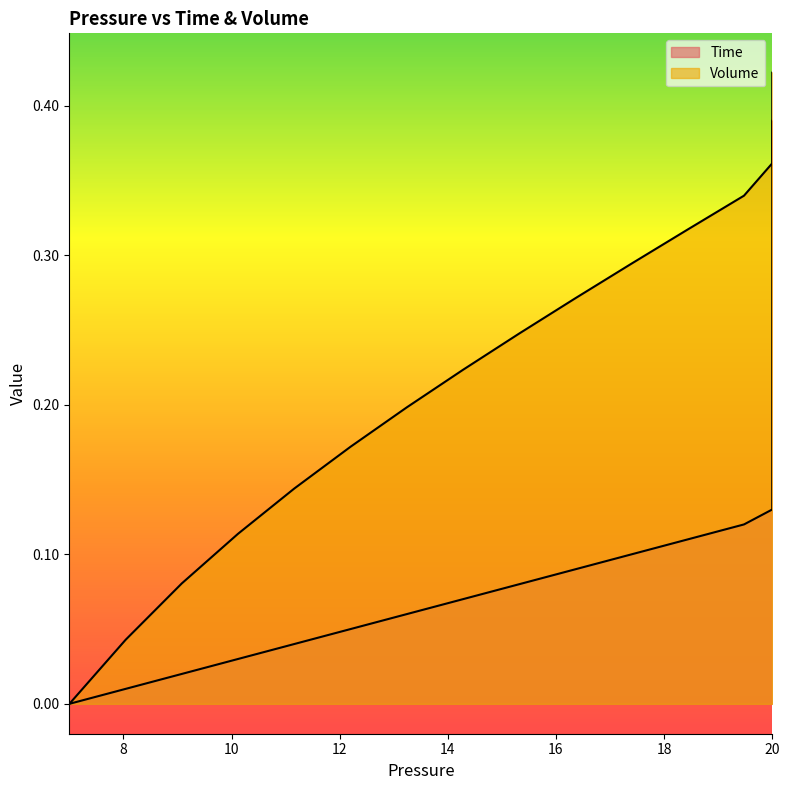

True or false: Time and Volume cross at least once.

False